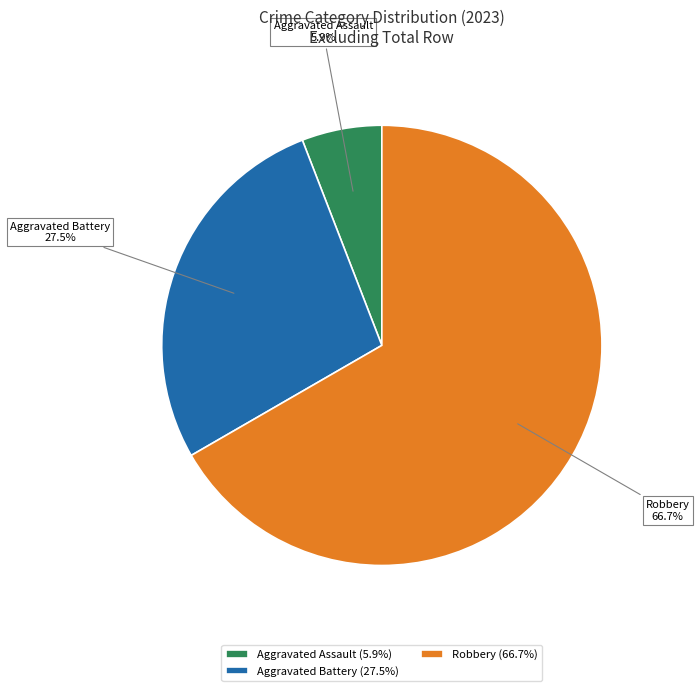

Is the sum of Aggravated Assault (5.9%) and Aggravated Battery (27.5%) greater than half?

No